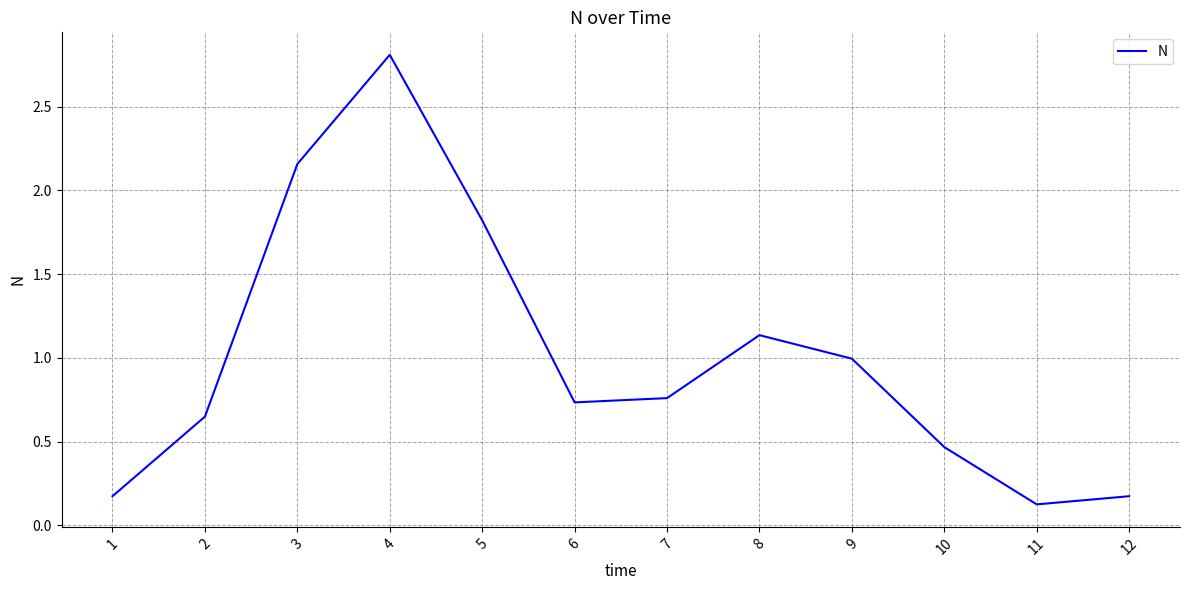

What is the difference between the values at 10 and 6?

0.3